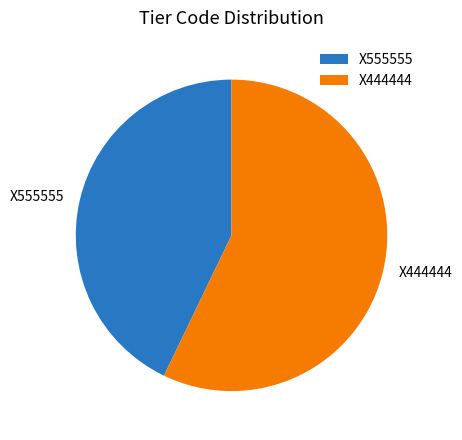

How many slices are in this pie chart?

2